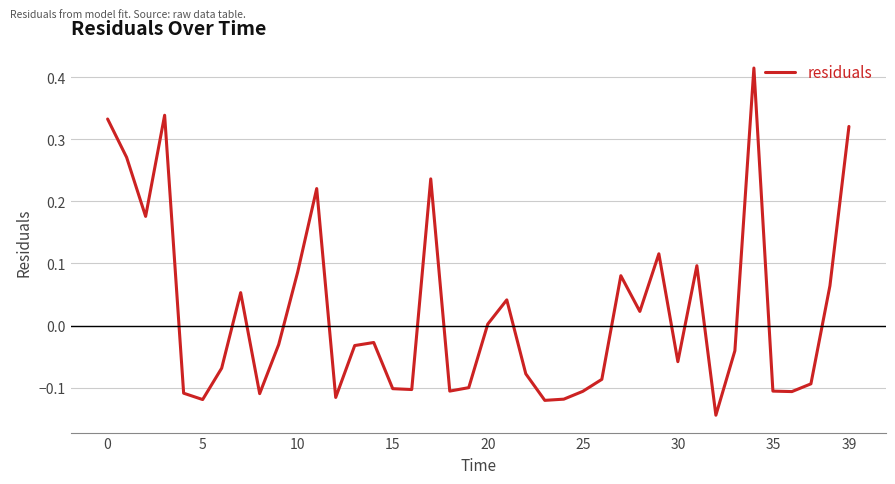

What is the difference between the maximum and minimum values?

0.6